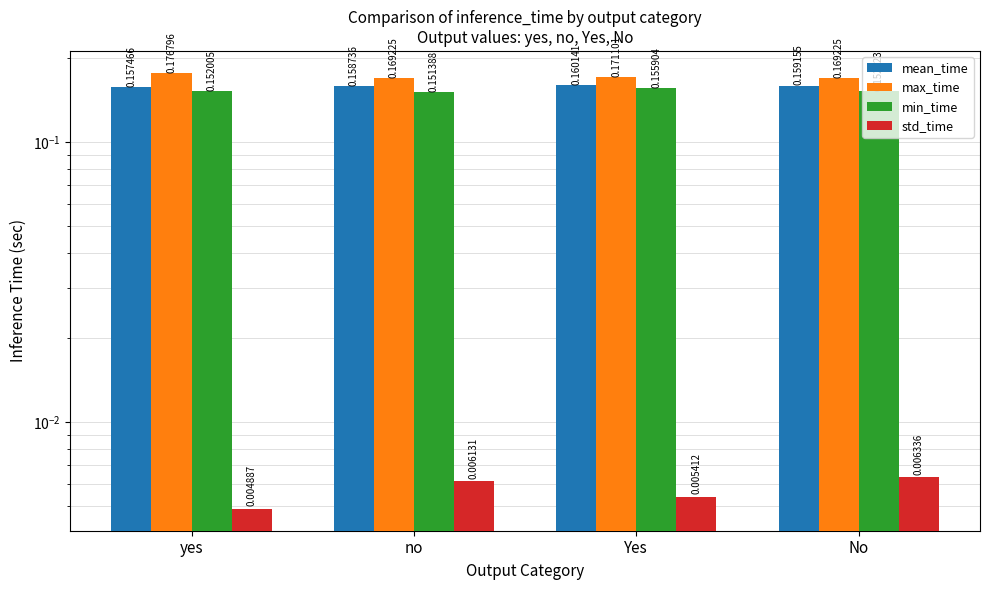

Which series has the largest total across all categories?

max_time